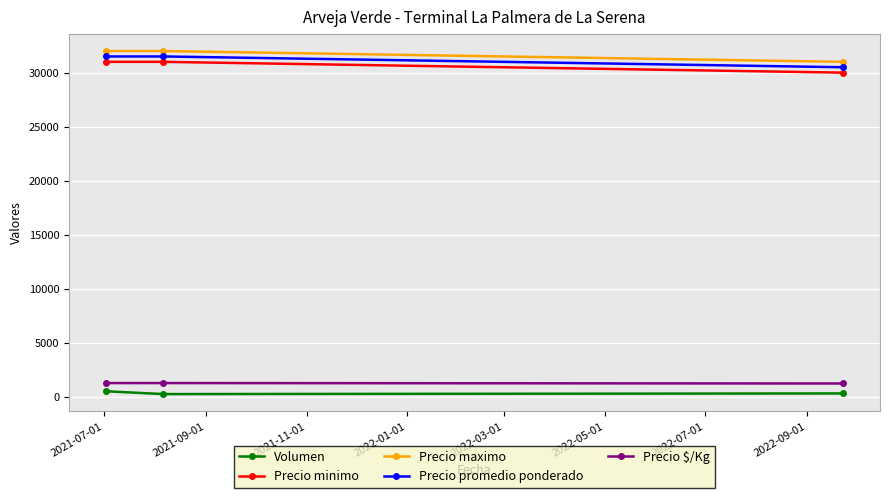

What are all the series names shown in the legend?

Volumen, Precio minimo, Precio maximo, Precio promedio ponderado, Precio $/Kg